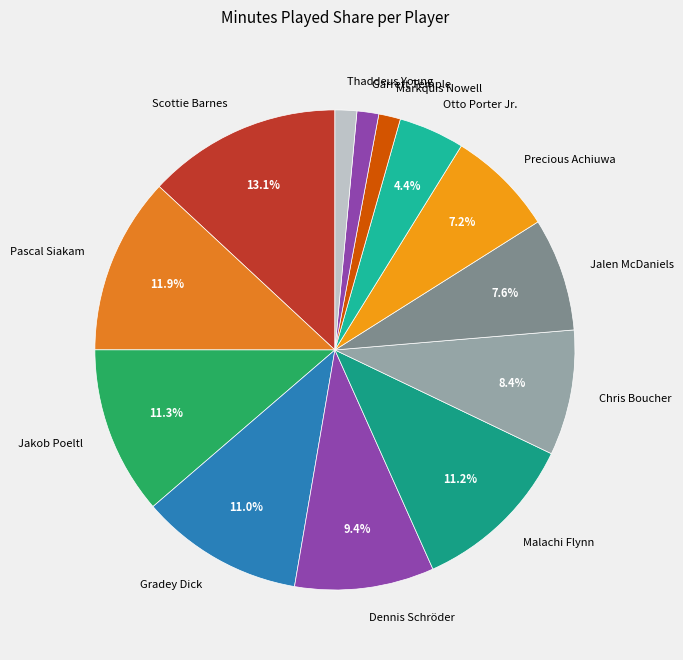

Which slice is the largest?

Scottie Barnes